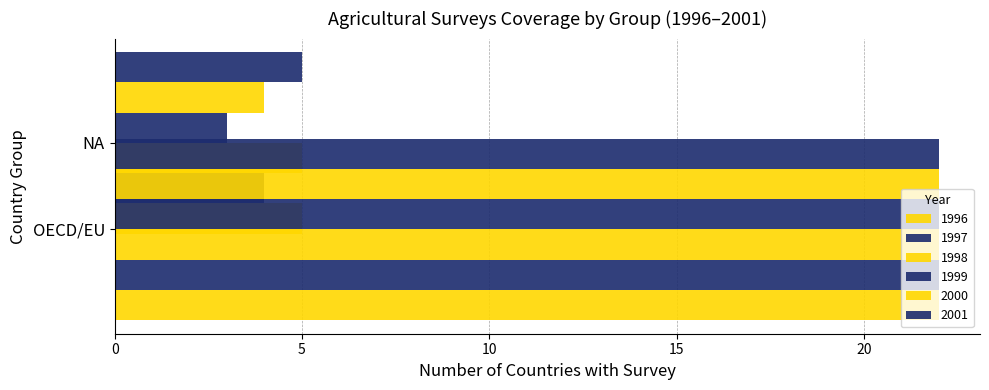

What is the label of the 2nd bar from the right?

OECD/EU